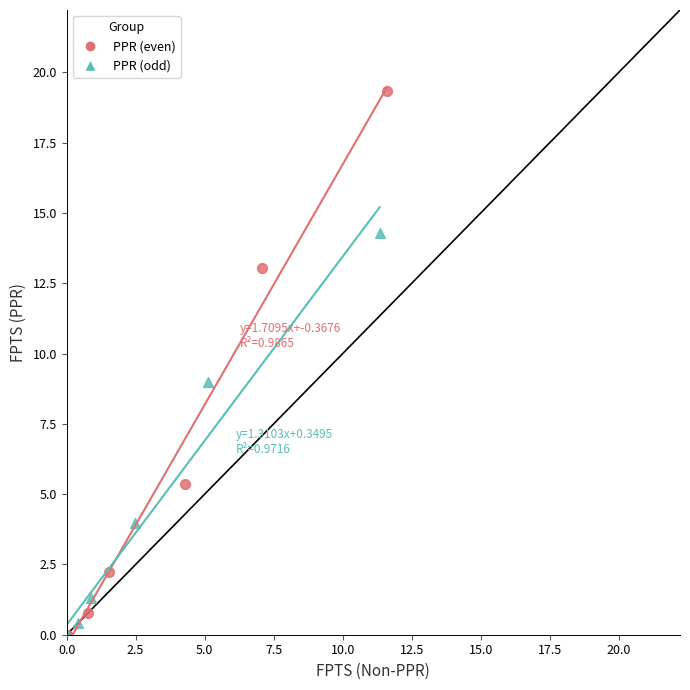

Which series has the widest spread of Y values?

PPR (even)